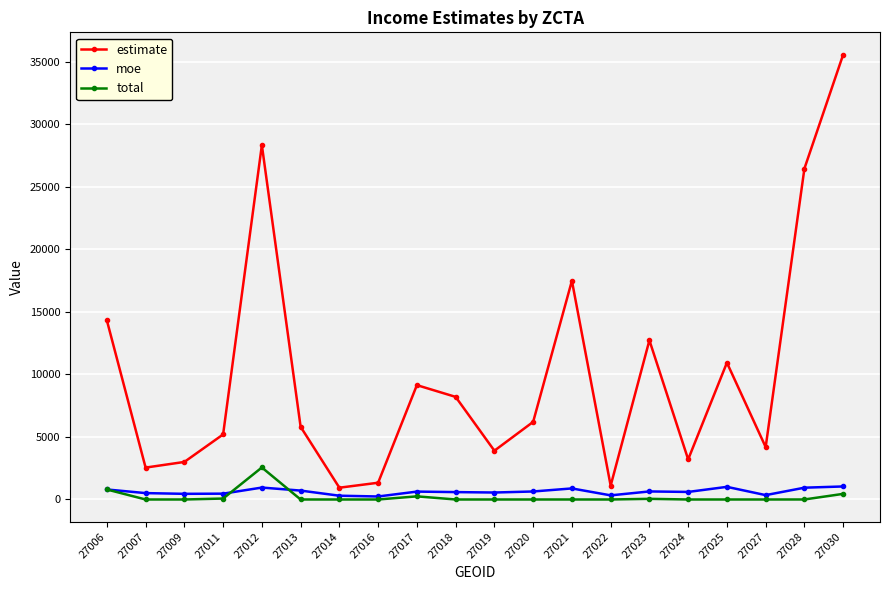

True or false: total has more than 0 interior local peaks.

True